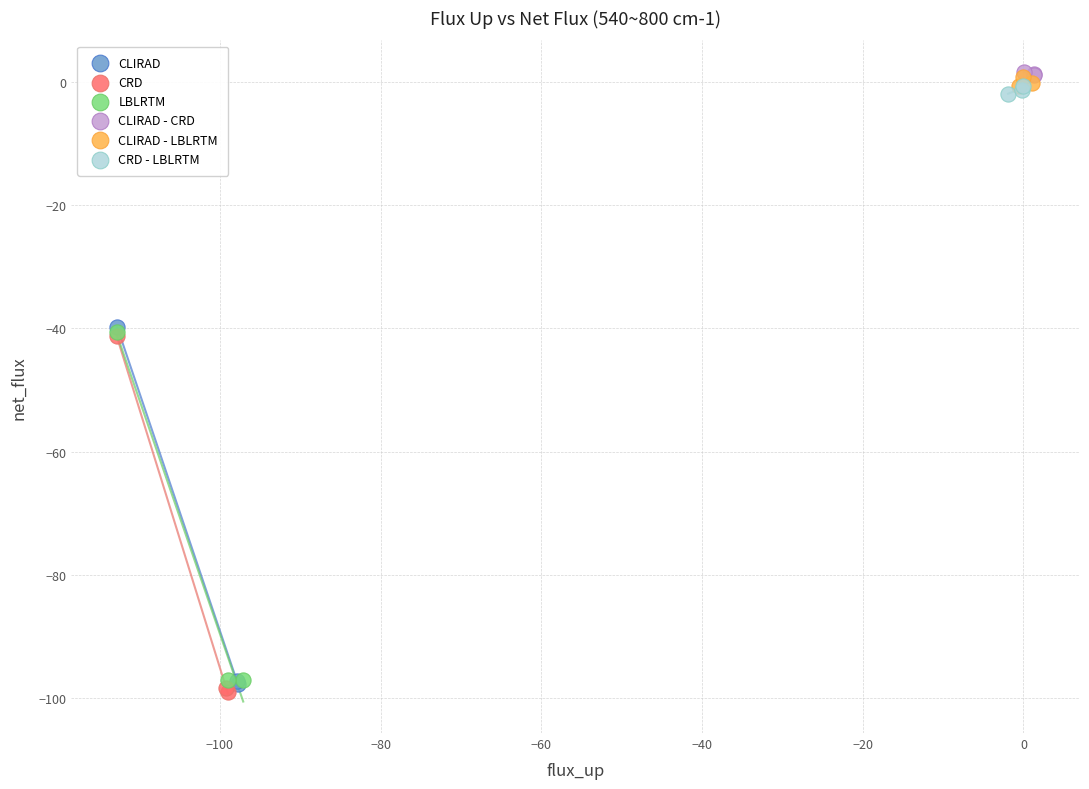

Which series has the widest spread of Y values?

CLIRAD